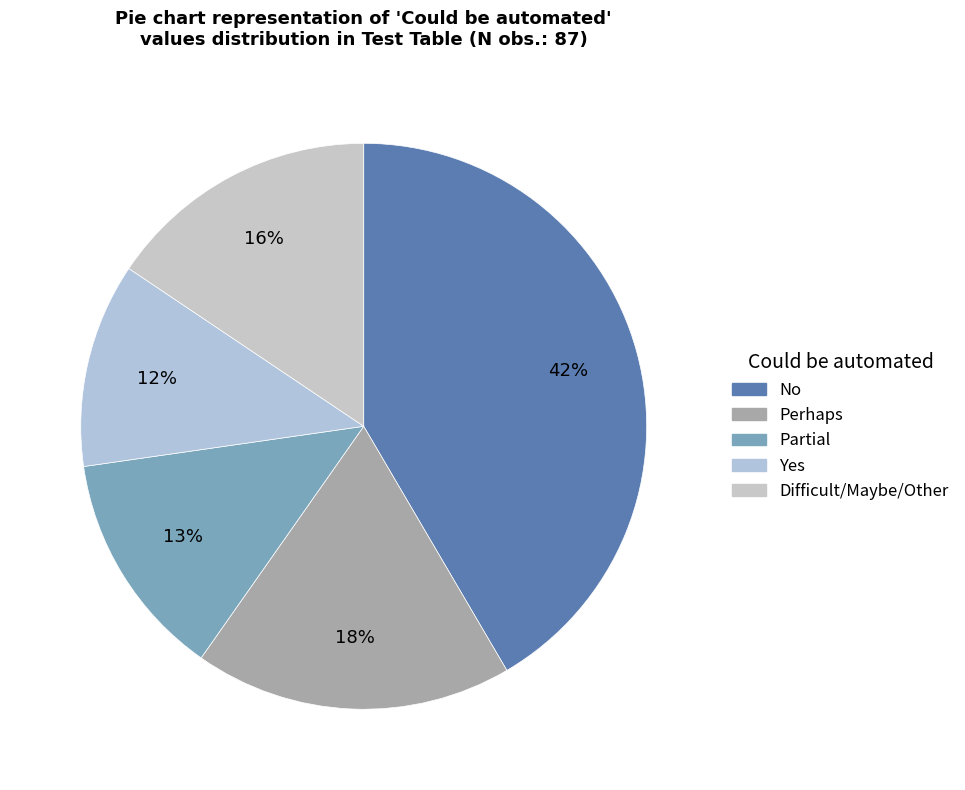

Which slice is the largest?

No